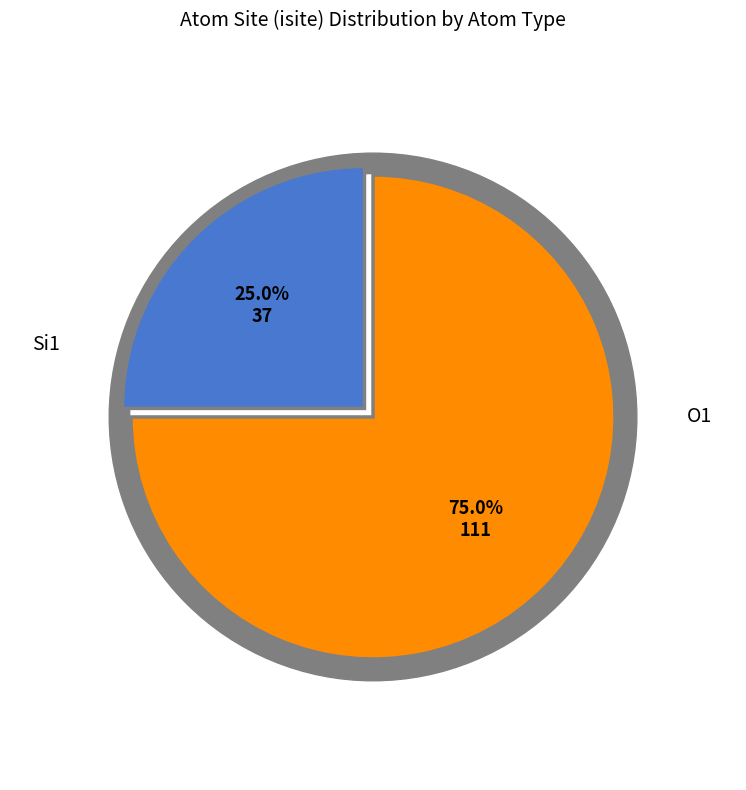

Which category has the biggest portion of the pie?

O1 (isite=36)